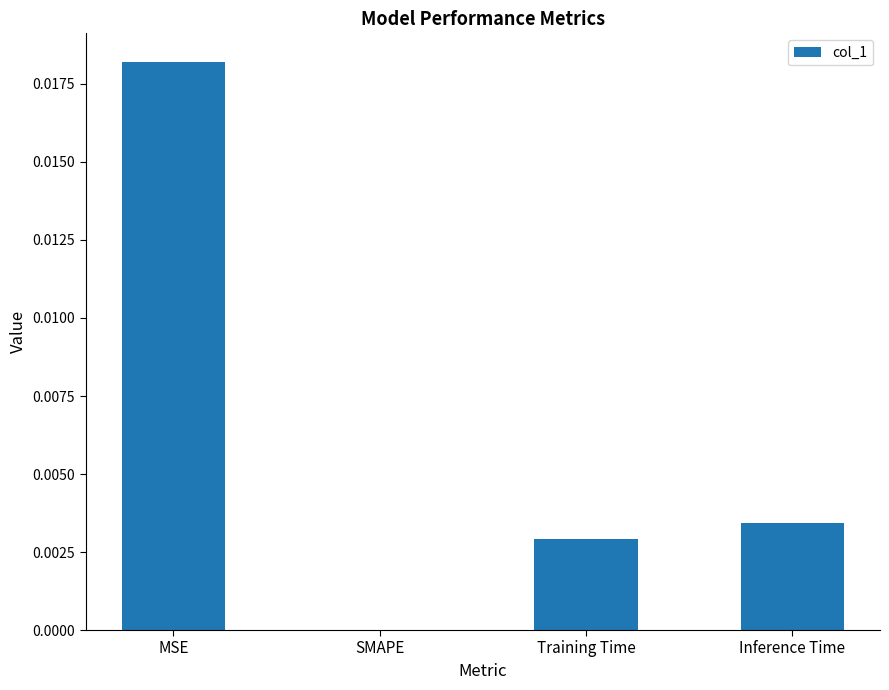

Are the bars horizontal?

No